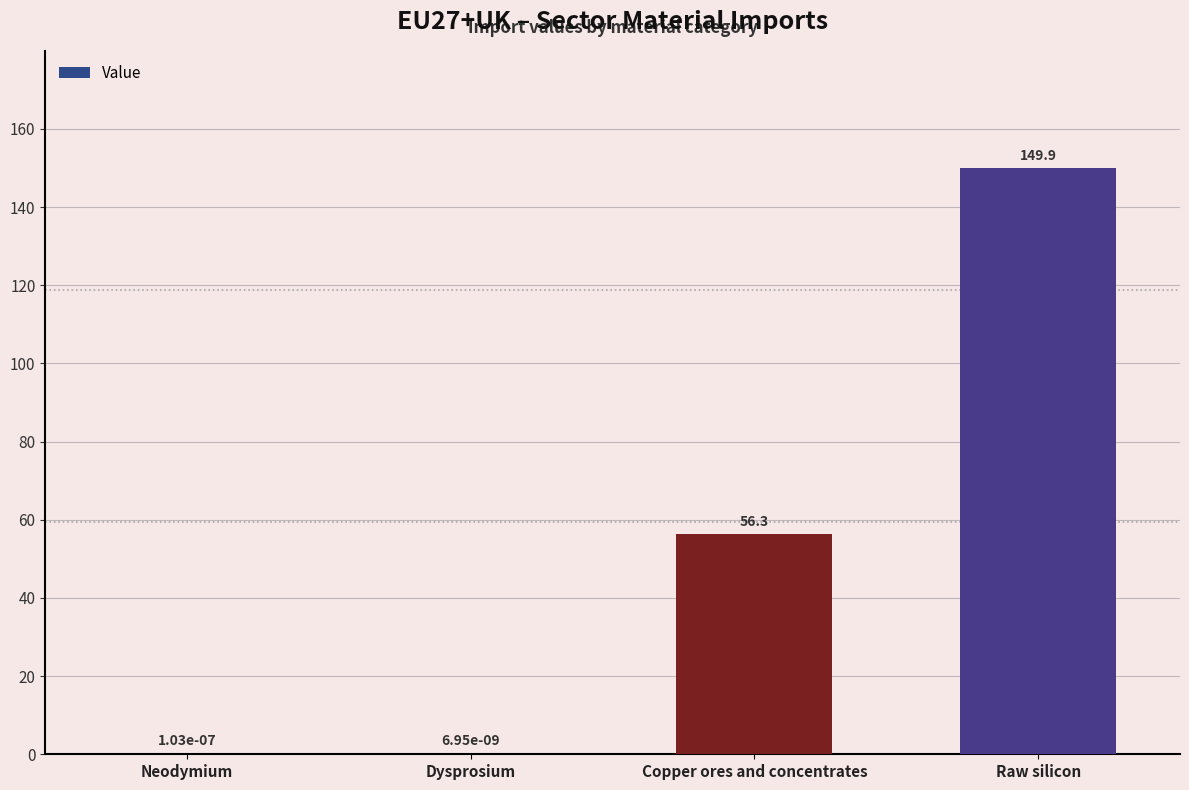

What is the change in value from Neodymium to Copper ores and concentrates?

+56.3